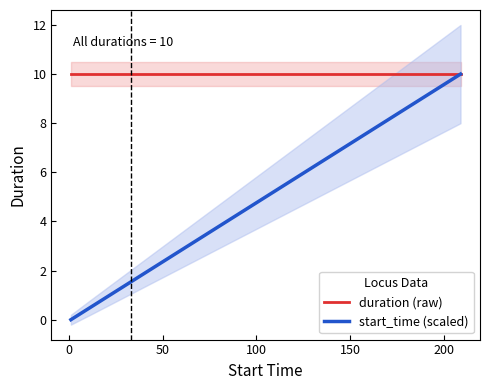

What is the highest value of the duration (raw) series?

10.0